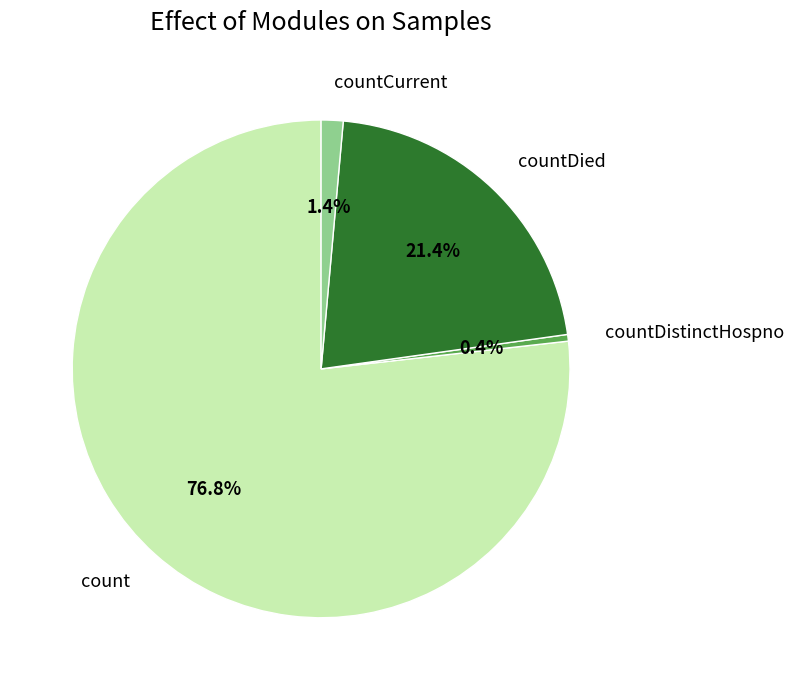

Which category has the biggest portion of the pie?

count